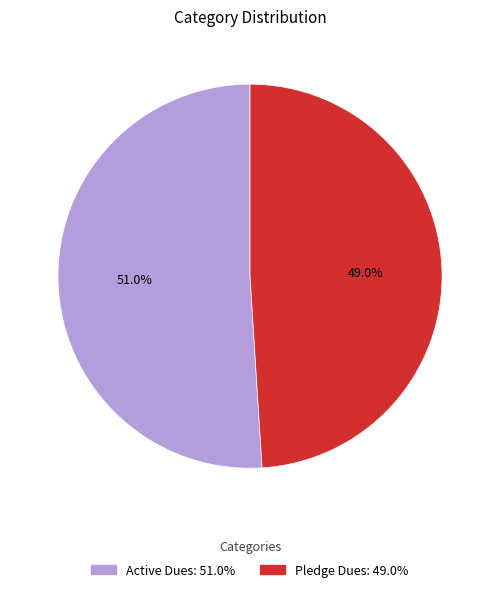

What is the smallest slice in the pie chart?

Pledge Dues